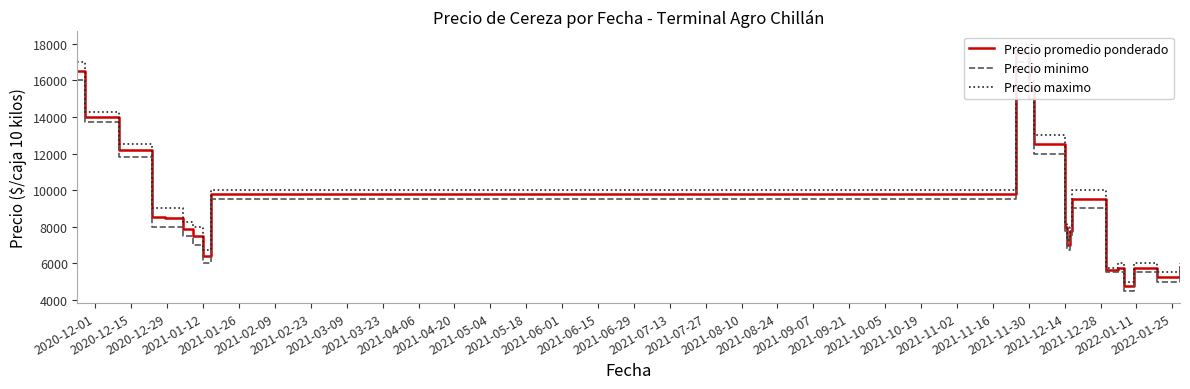

At 2021-01-12, list the series in order from smallest to largest.

Precio minimo, Precio promedio ponderado, Precio maximo